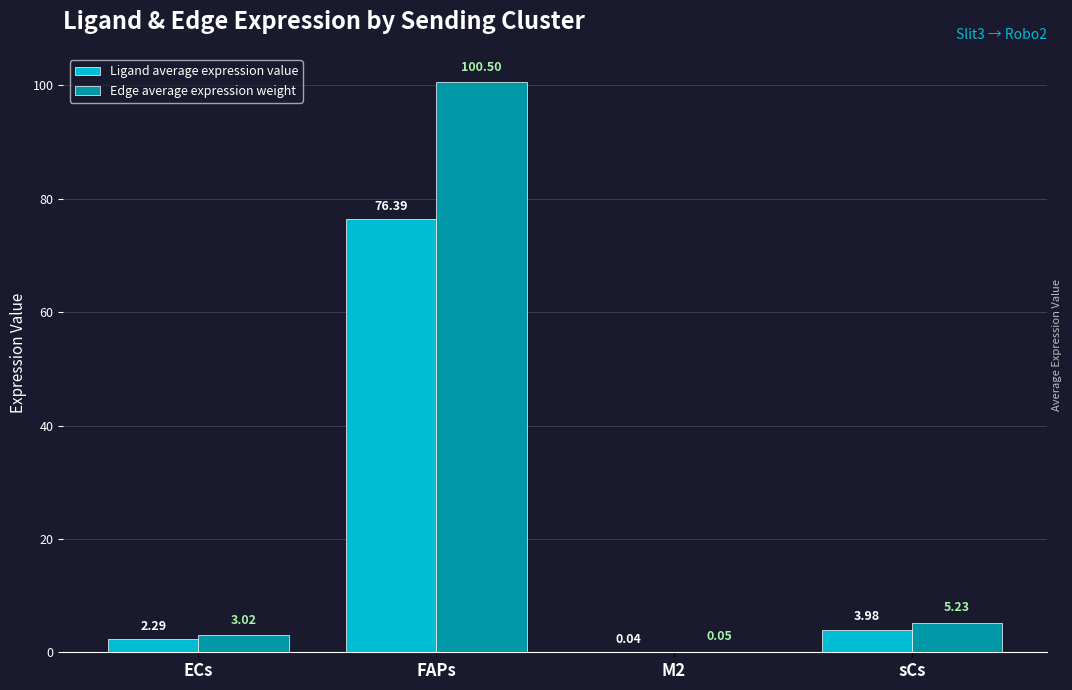

Which series has the largest total across all categories?

Edge average expression weight